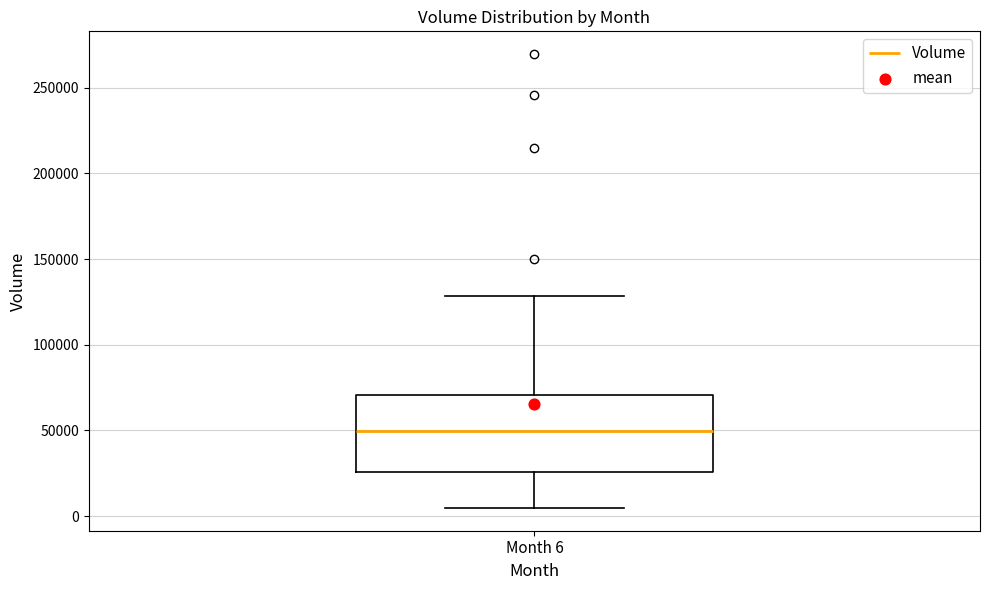

Where does the upper whisker of the box for Month 6 end on the y-axis? The values are not printed on the chart, so give them approximately, as read against the axis.

130000